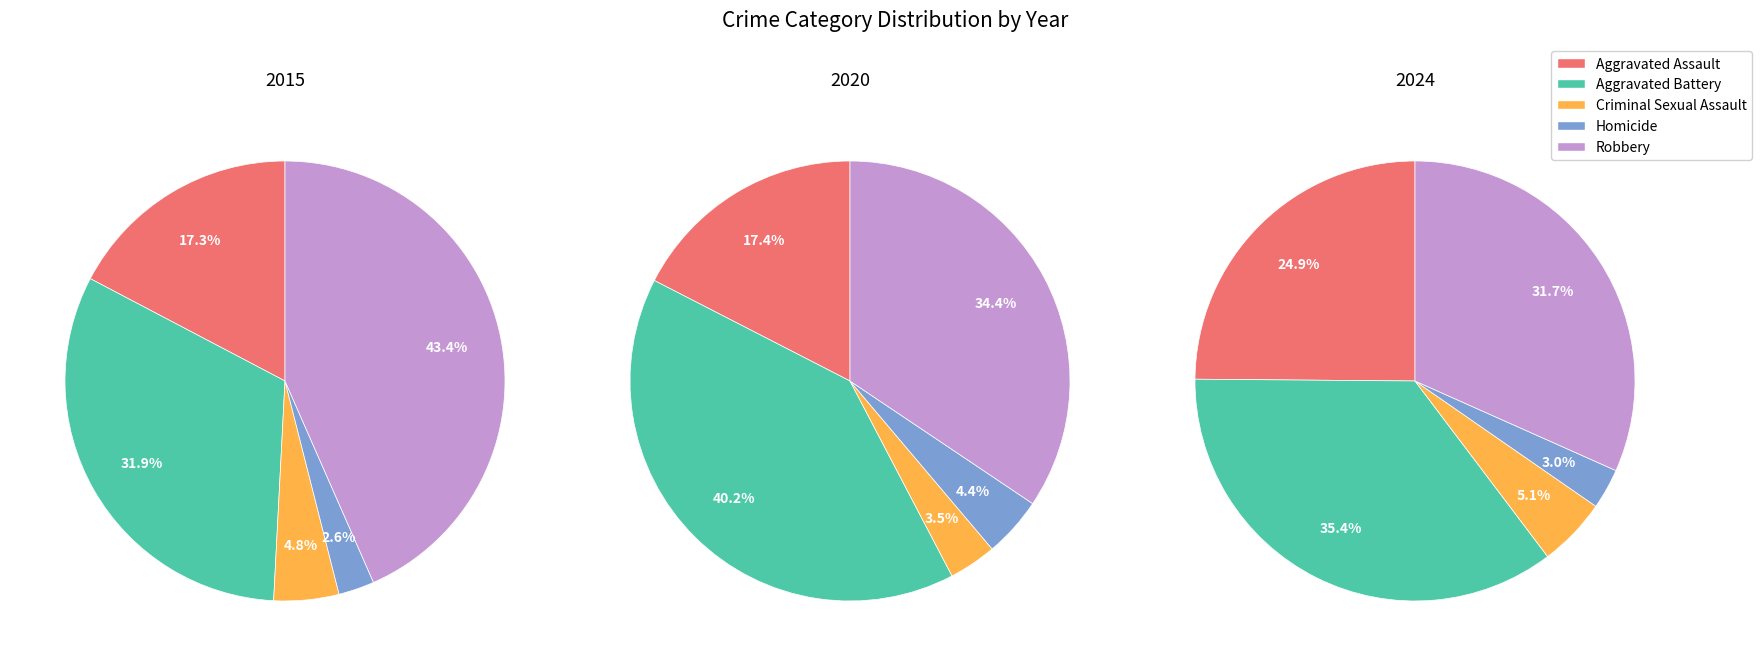

To the nearest percent, what is the difference between the Robbery and Aggravated Battery slice percentages?

12%